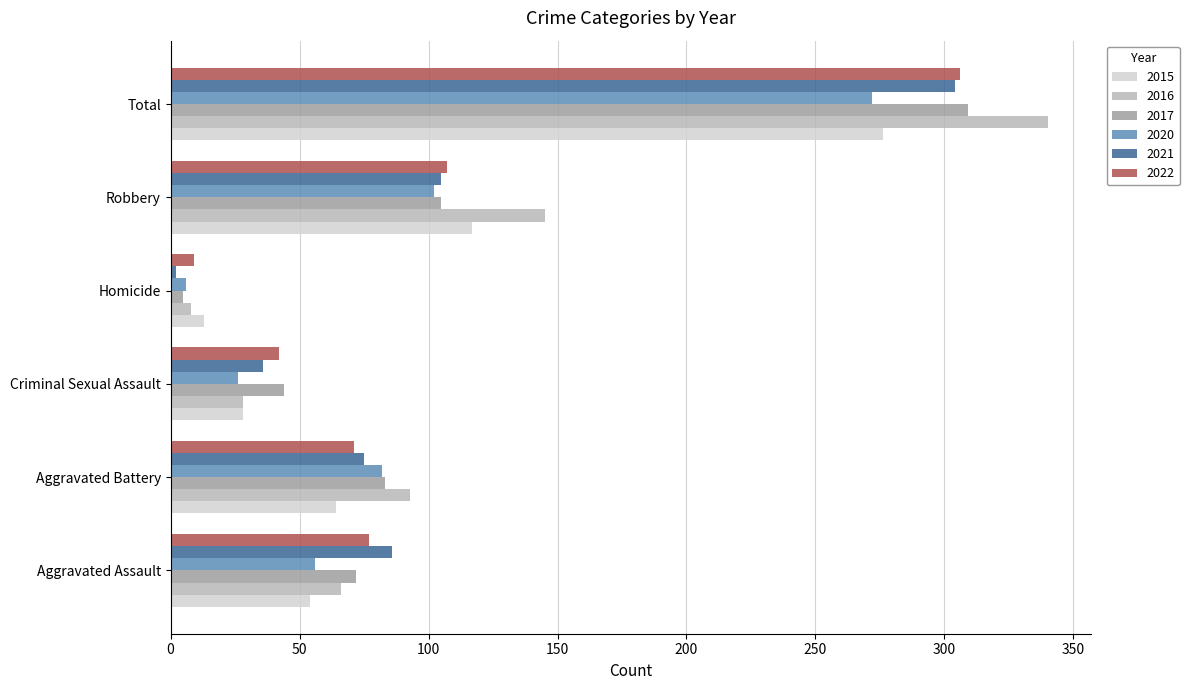

What is the difference between the highest and lowest values at Homicide?

11